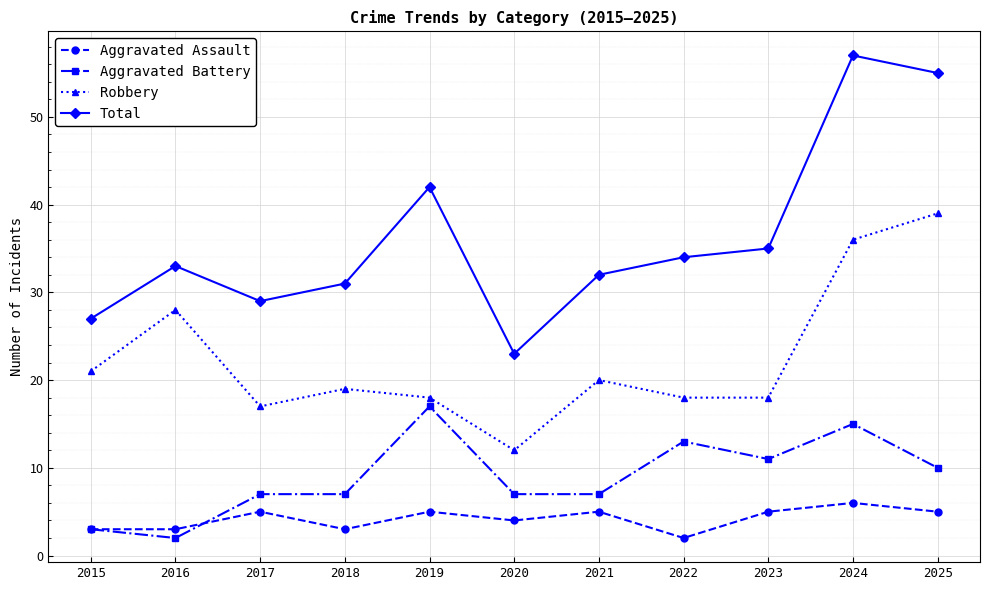

What is the difference between the Robbery values at 2016 and 2021?

8